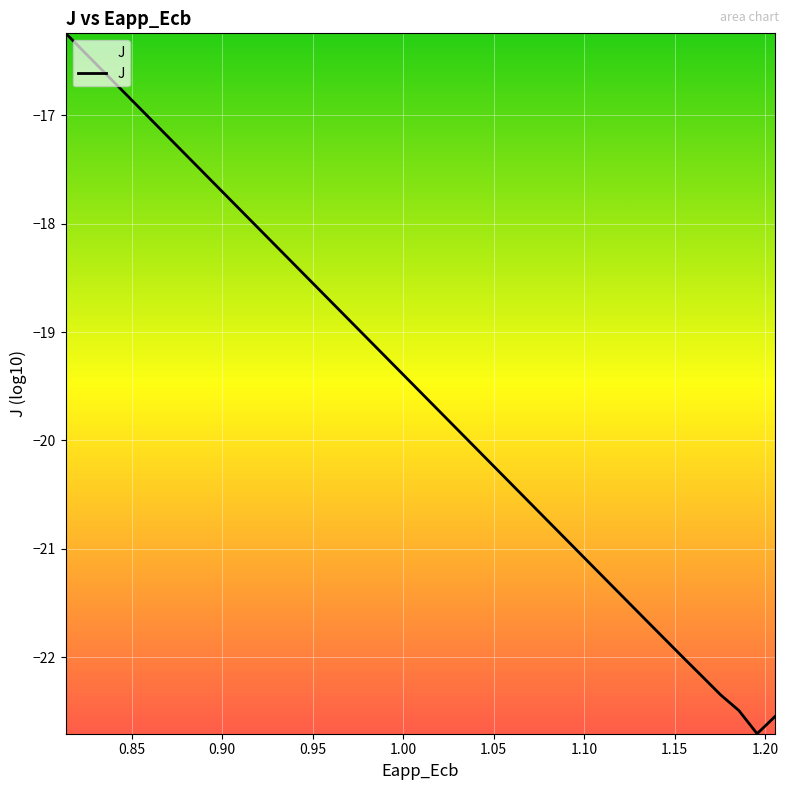

What is the difference between the second highest and second lowest values?

6.1